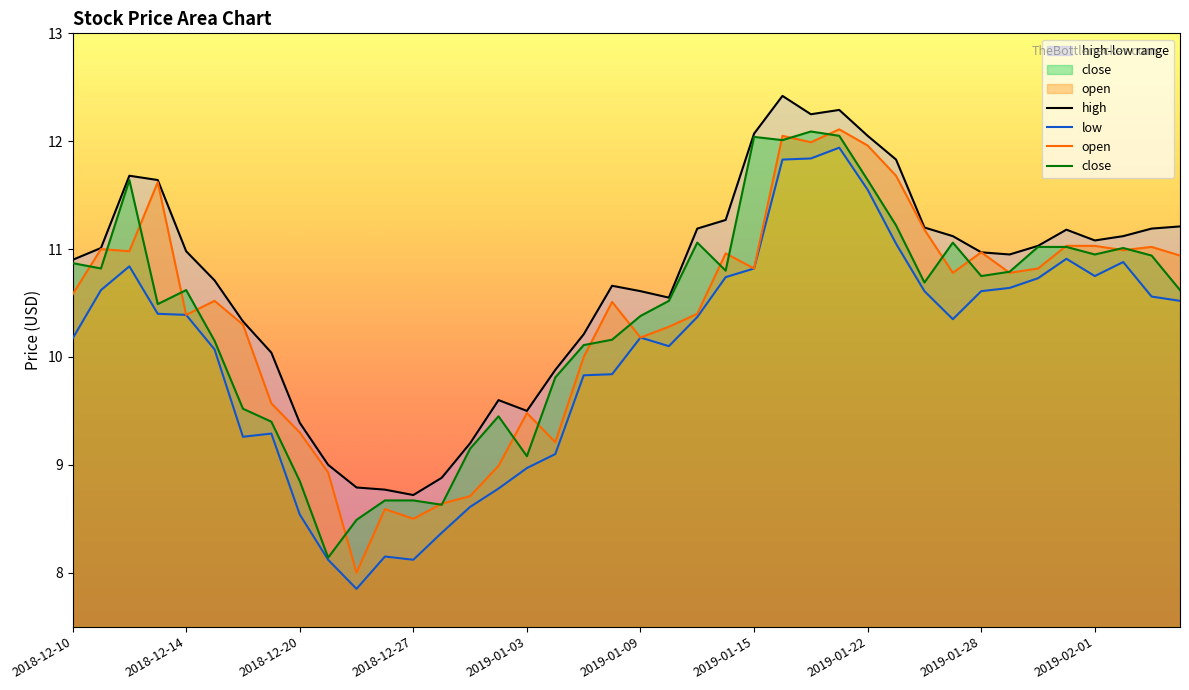

Which series changed the most between 2018-12-14 and 2019-01-03?

close